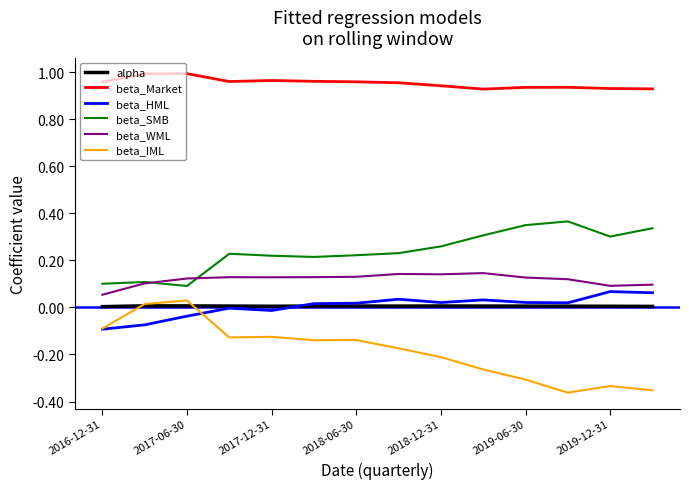

Does the chart display data point markers on the line(s)?

No